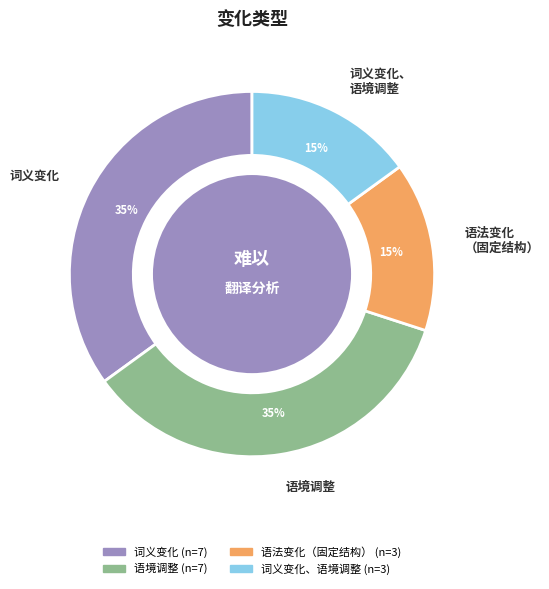

Does any single category account for the majority?

No